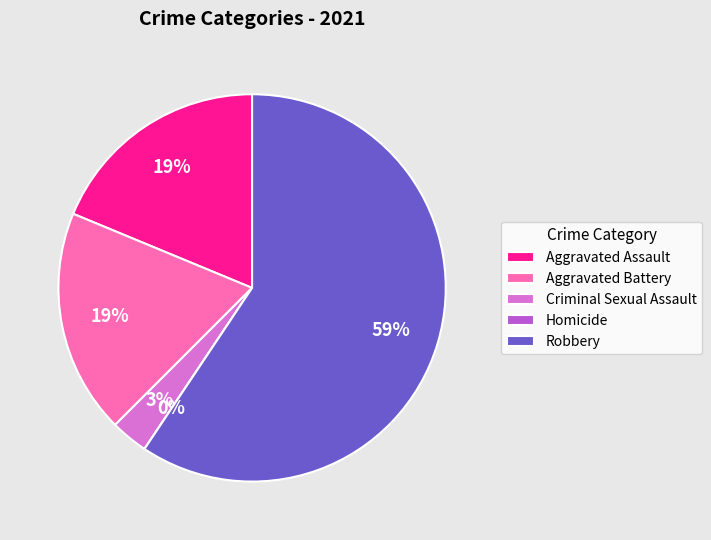

Which slice represents more than half of the pie?

Robbery